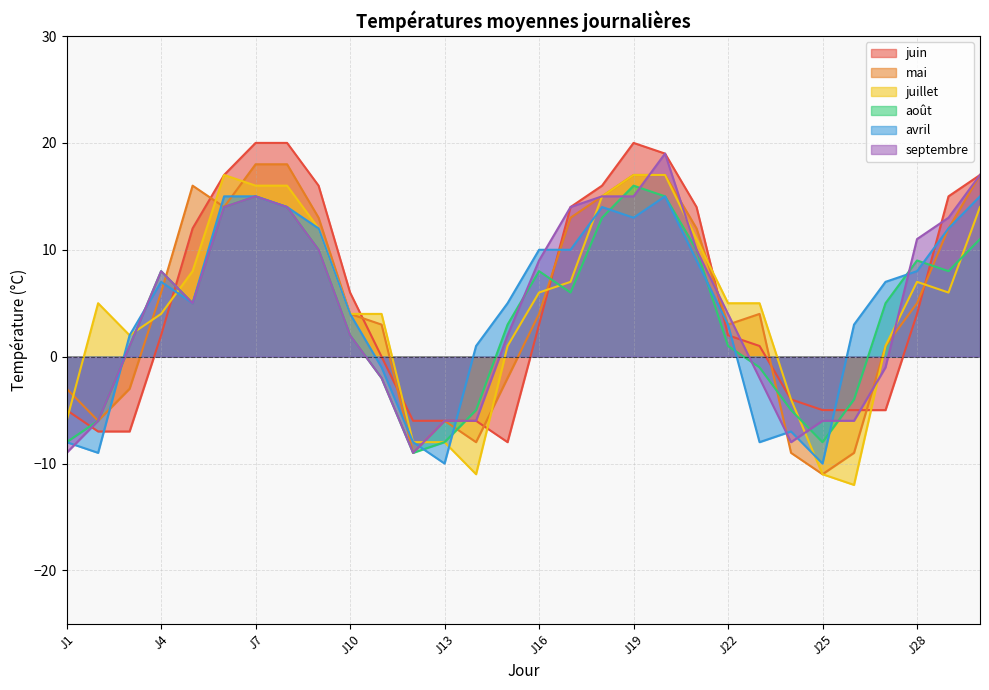

How many values in the mai series exceed 4?

14